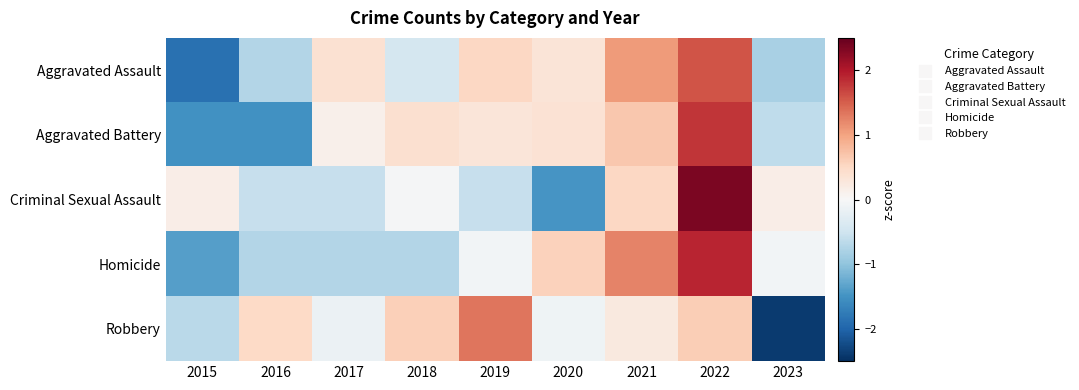

What is the total value across all series at 2020?

-0.3